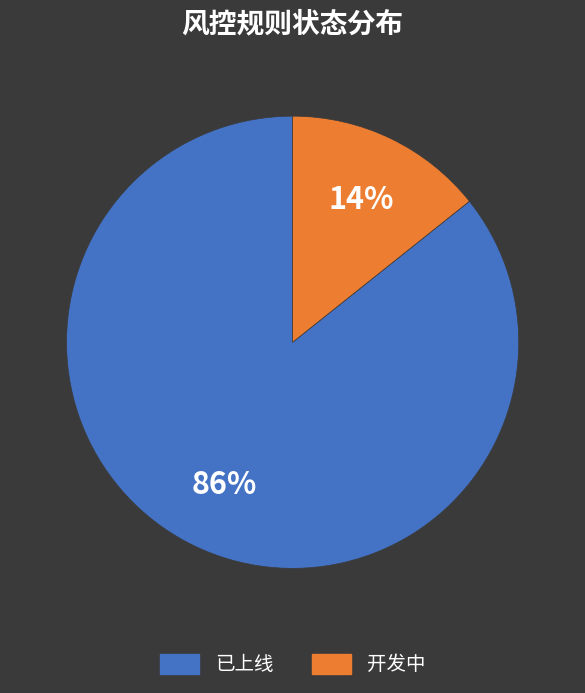

True or false: 开发中 accounts for 23% of the total.

False